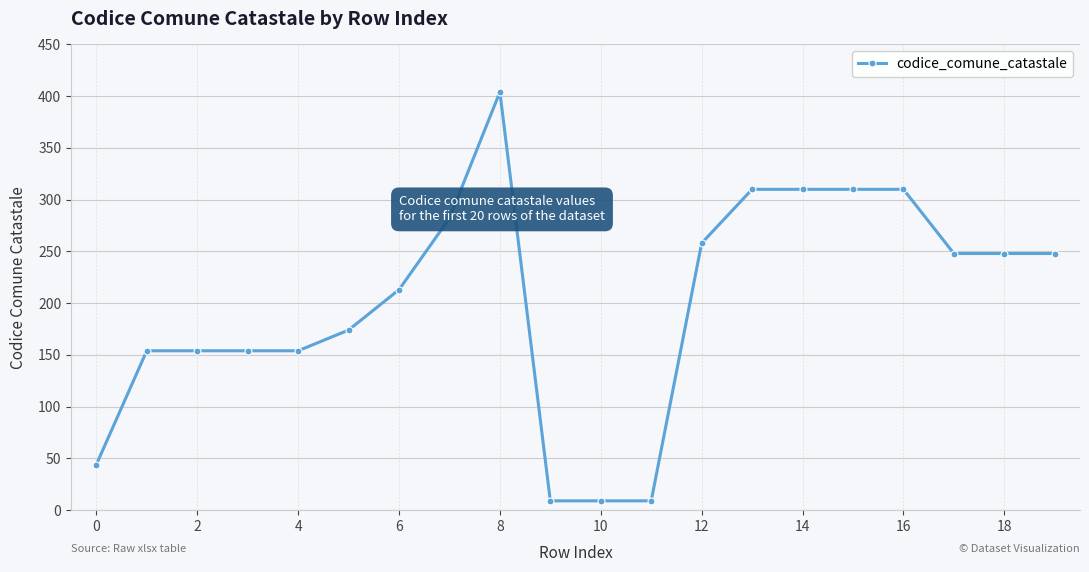

How many lines are shown in the chart?

1